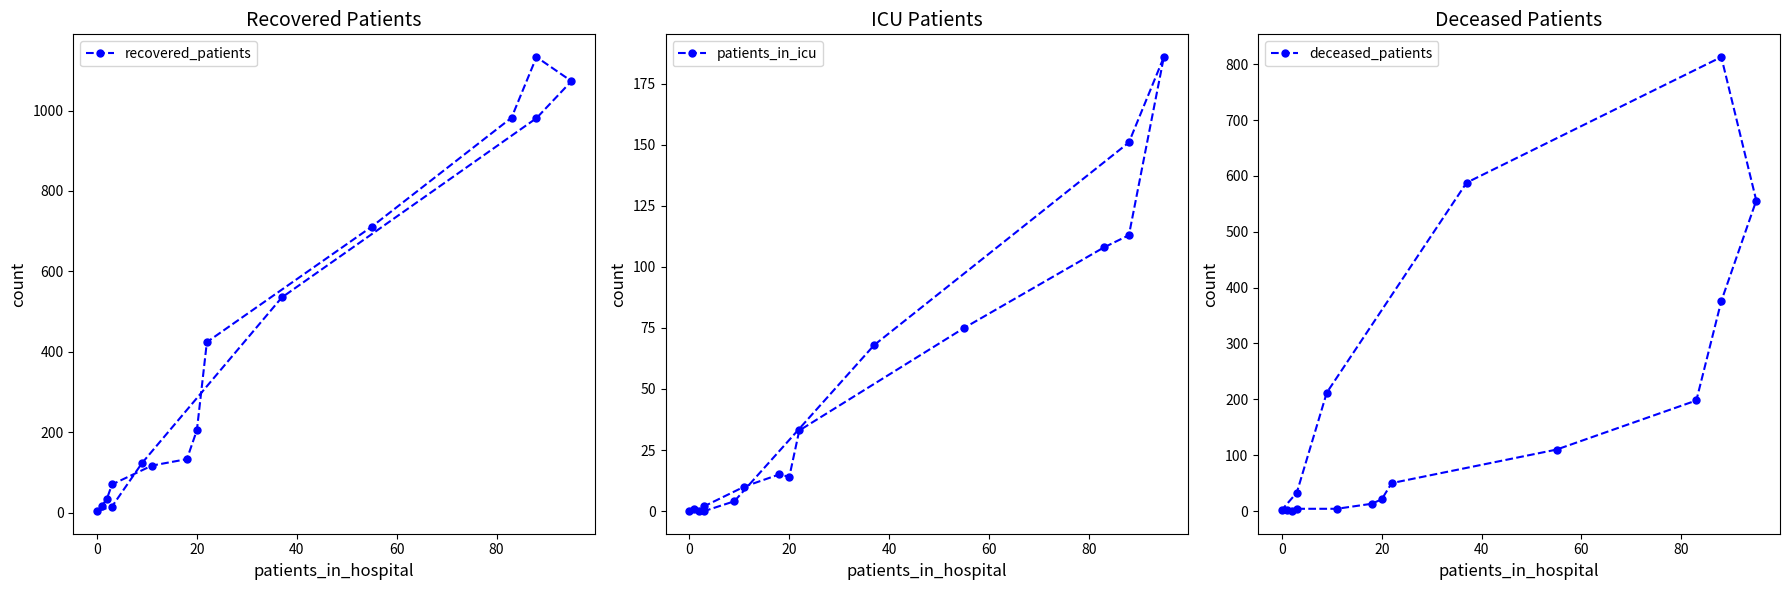

At how many categories does at least one series exceed 254?

7